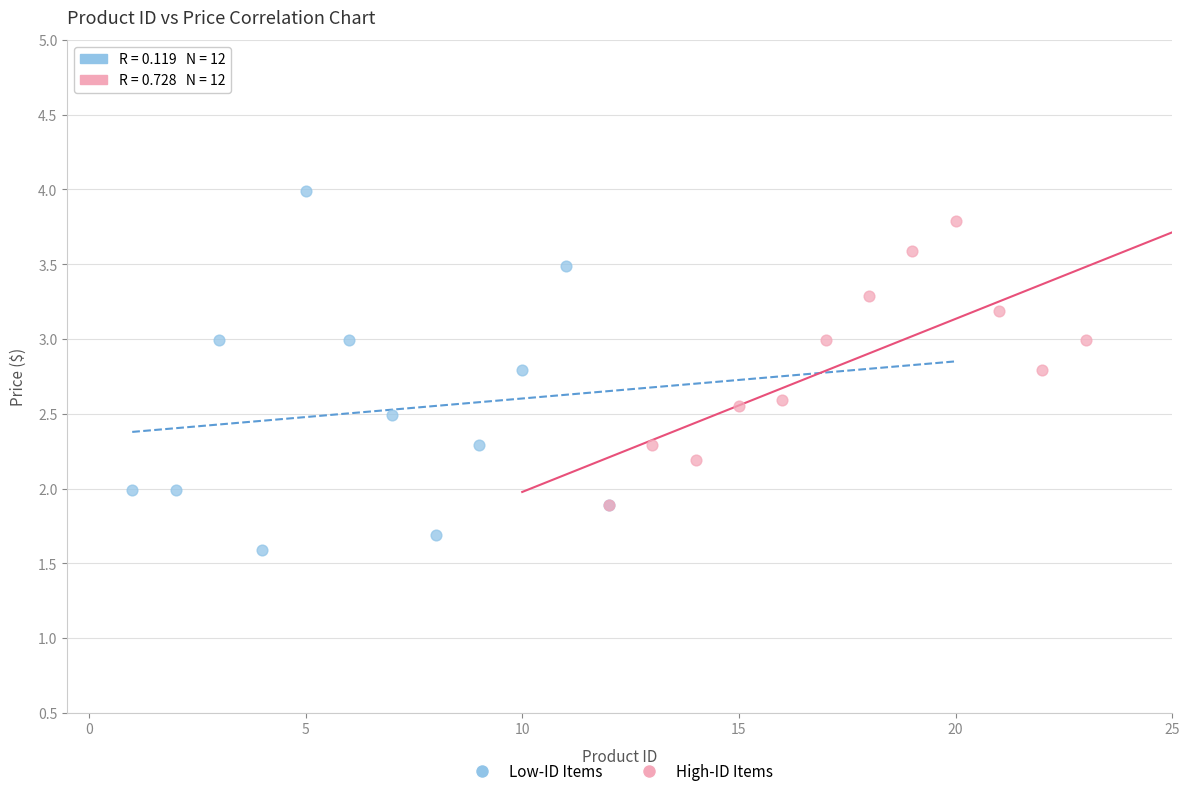

Which series reaches the maximum Y coordinate?

Low-ID Items